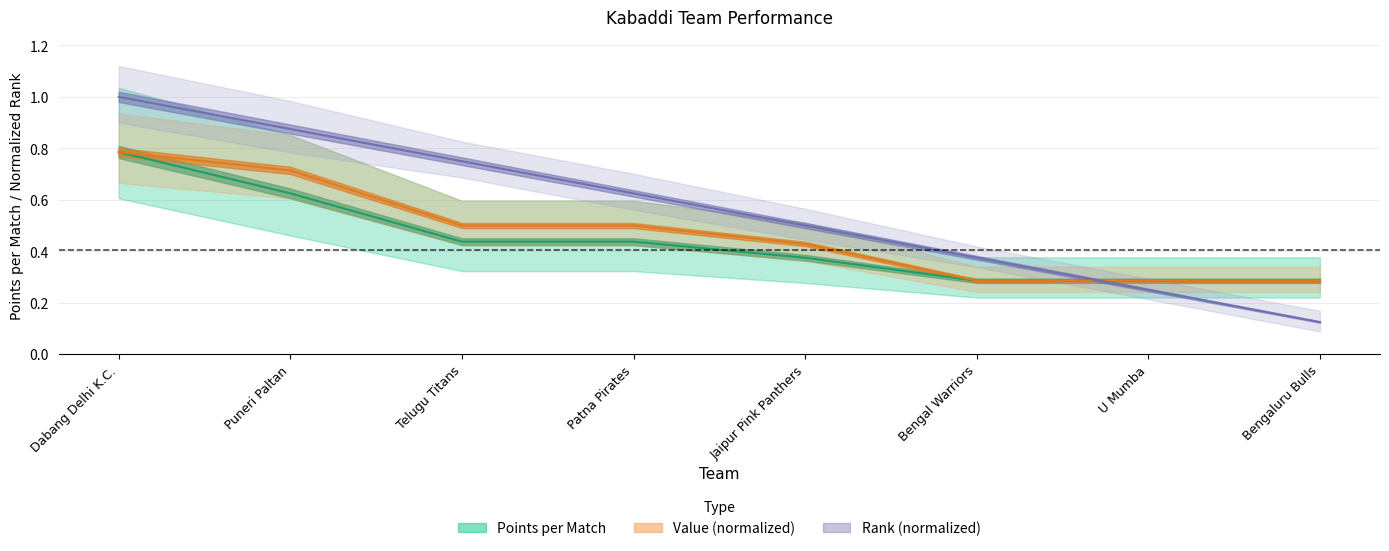

True or false: points_per_match and value cross at least once.

False